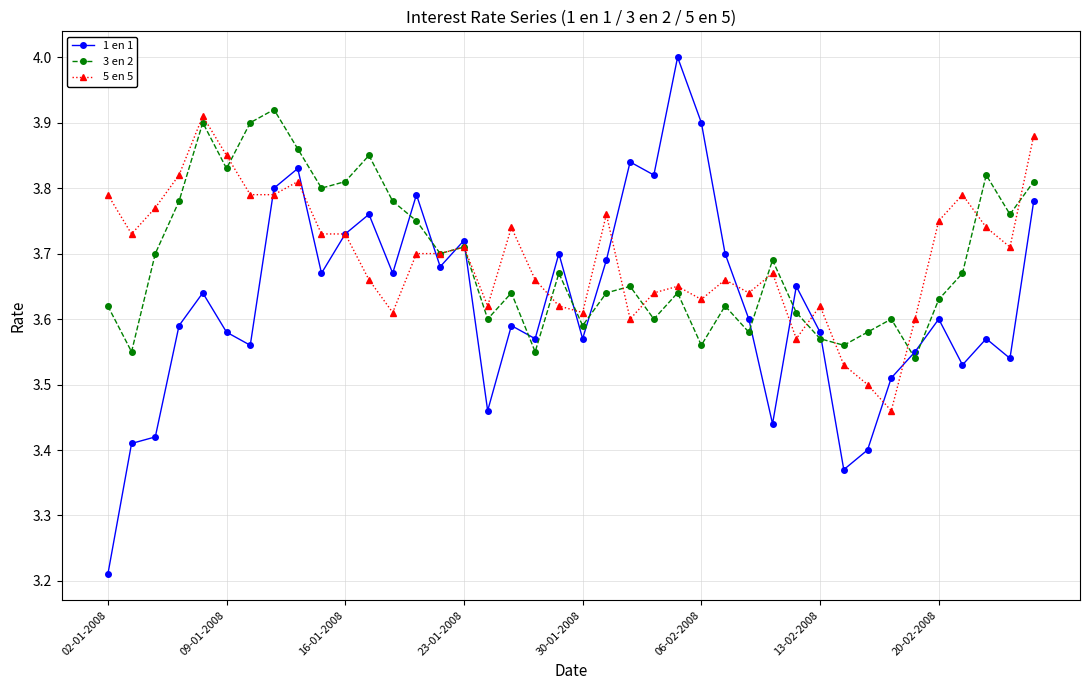

At how many categories does at least one series exceed 3?

40